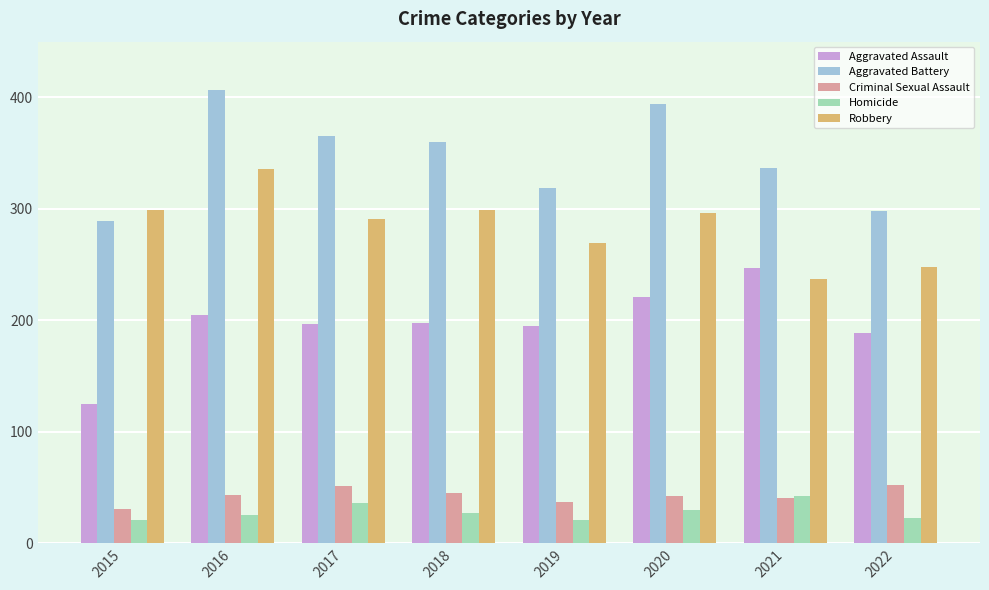

What is the sum of all Aggravated Assault values?

1577